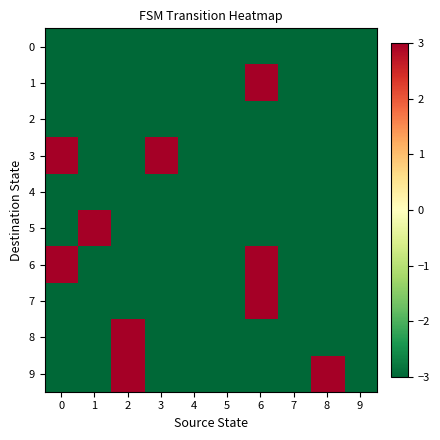

At which category does the chart reach its peak across all series?

6